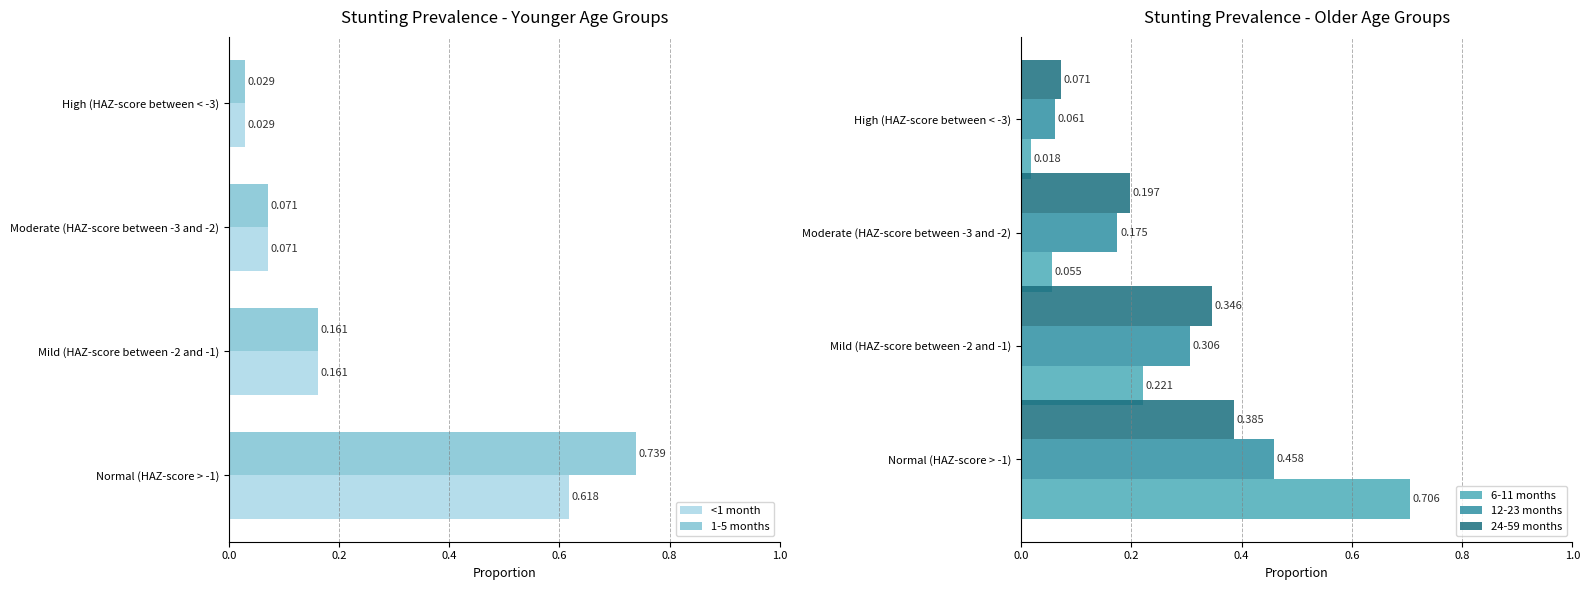

Count the number of categories in the chart.

4